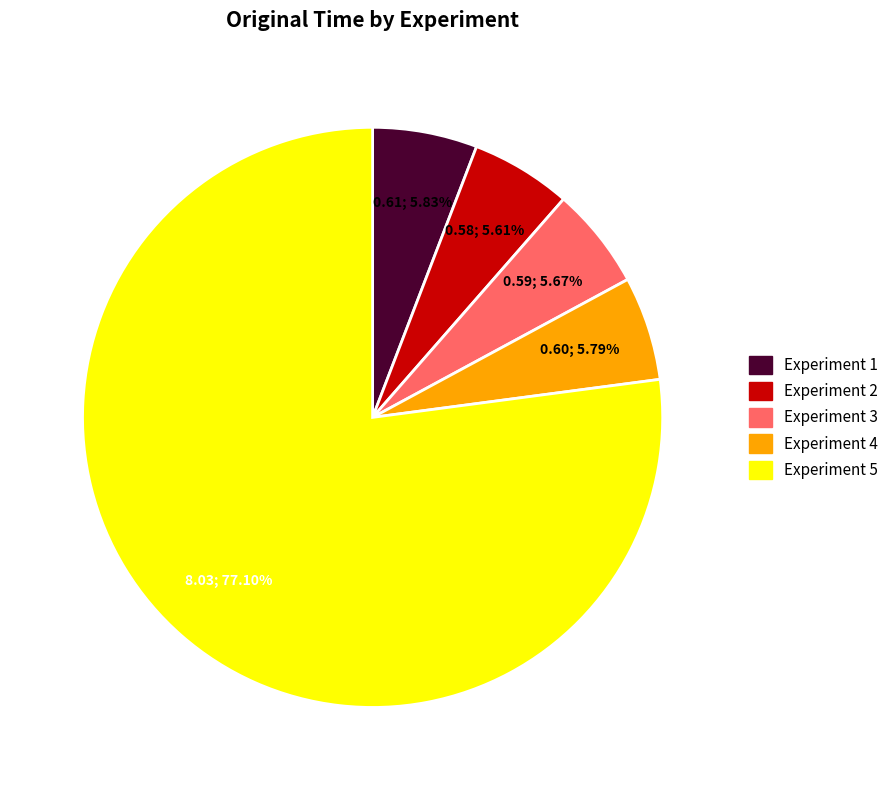

Does Experiment 2 account for over 50% of the chart?

No